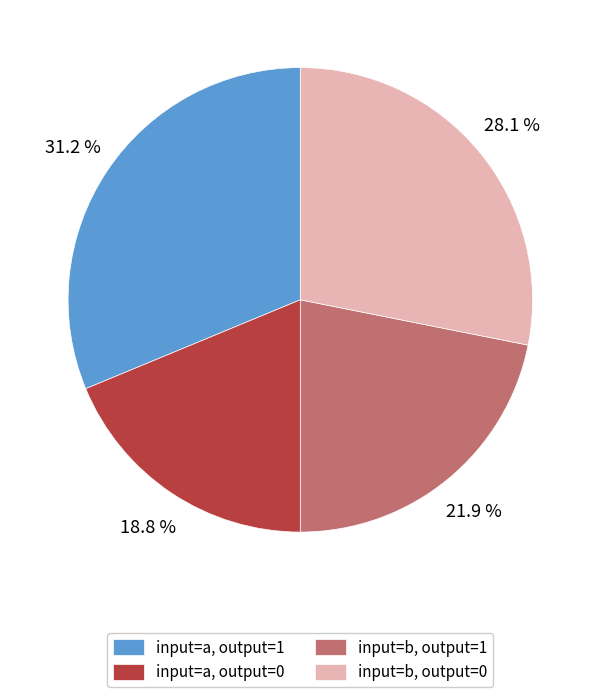

Rank the categories by value from highest to lowest.

input=a, output=1, input=b, output=0, input=b, output=1, input=a, output=0